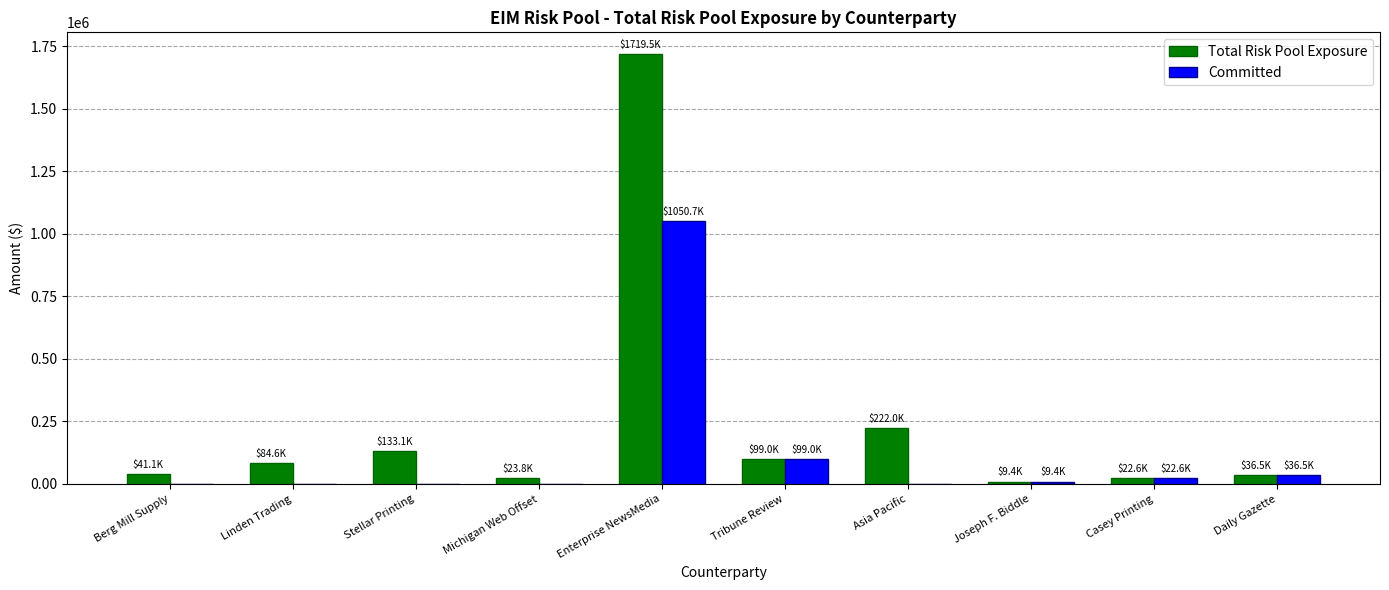

What is the maximum value shown in the chart?

1719514.0